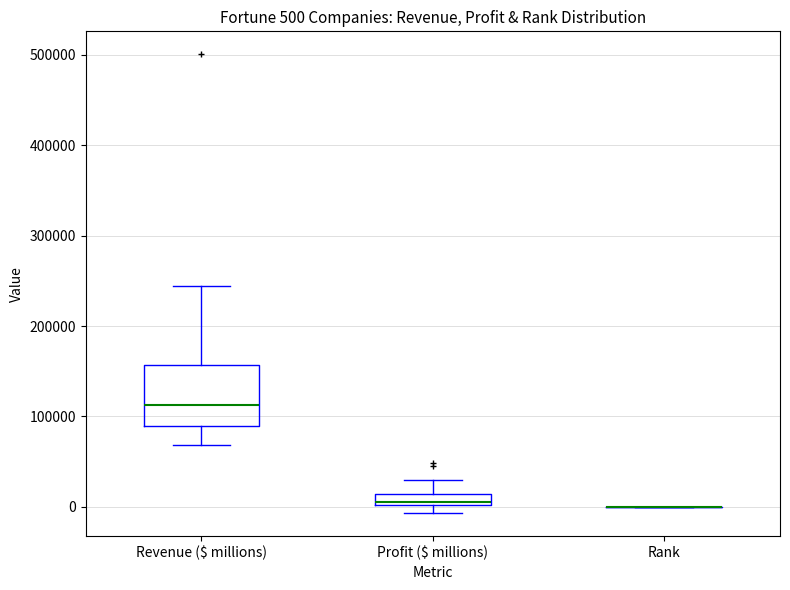

Comparing the boxes themselves (not the whiskers), which one is the tallest?

Revenue ($ millions)